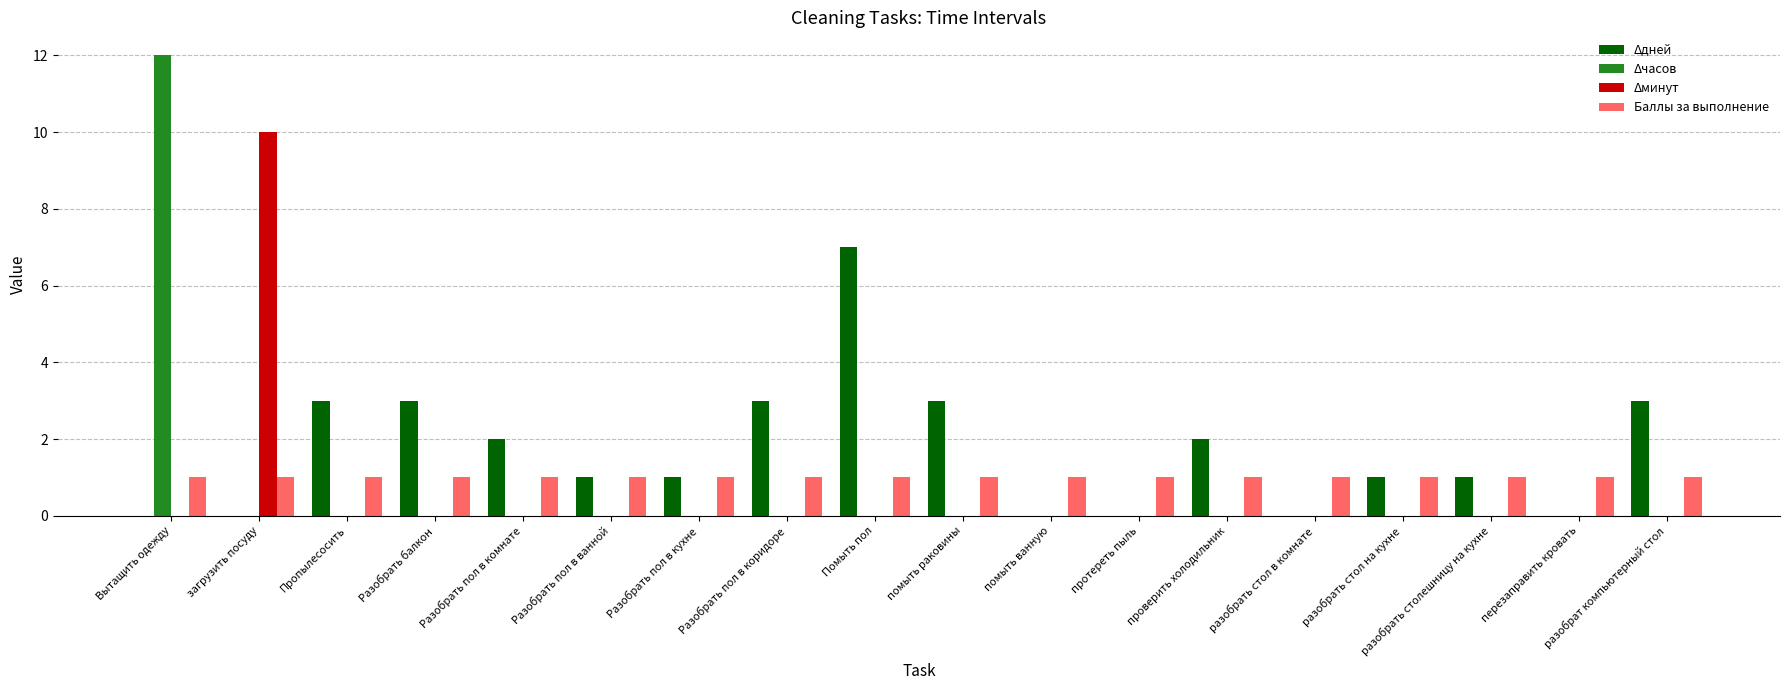

Is it true that Баллы за выполнение equals 1 at разобрать стол в комнате?

True